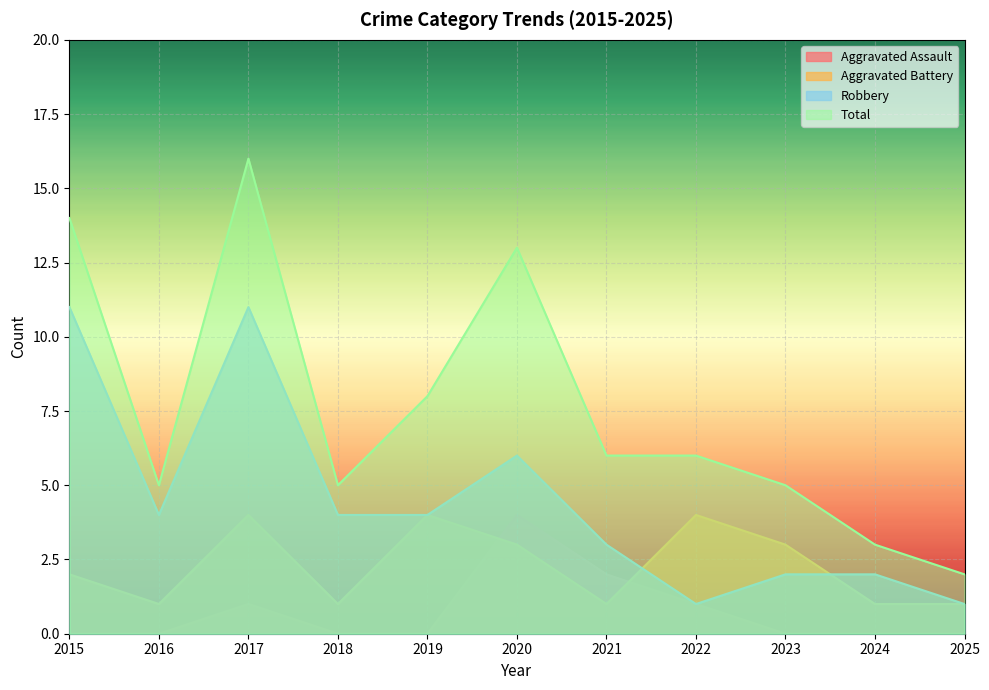

Between 2018 and 2025, which series saw the biggest shift?

Robbery